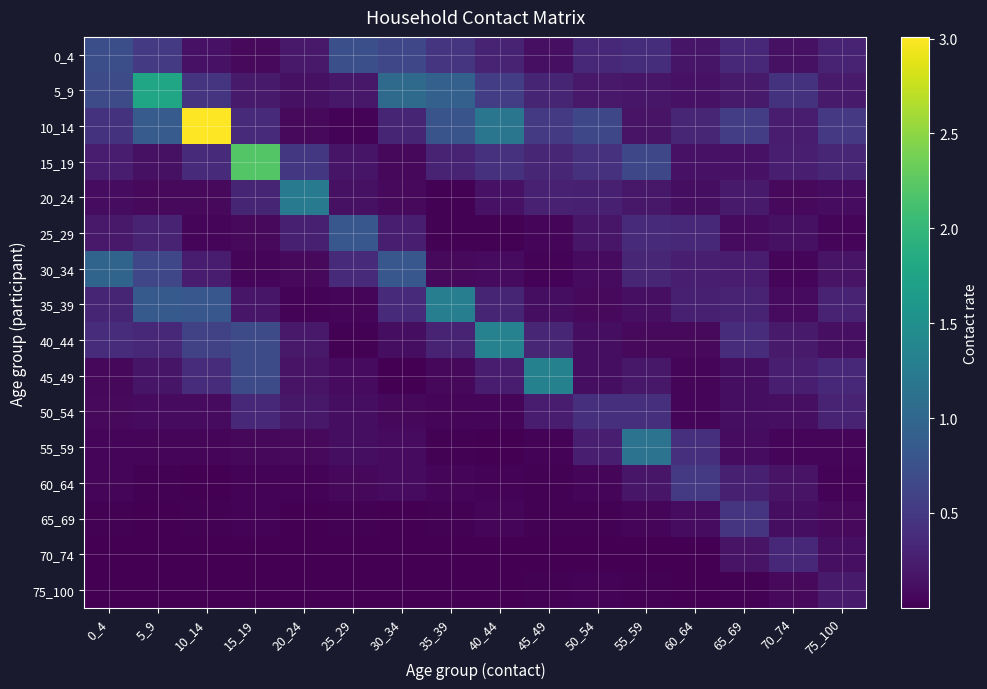

Reading left to right, transcribe all the data shown in this chart.

0_4: 0_4=0.7	5_9=0.5	10_14=0.1	15_19=0.1	20_24=0.2	25_29=0.7	30_34=0.6	35_39=0.5	40_44=0.3	45_49=0.1	50_54=0.3	55_59=0.4	60_64=0.2	65_69=0.3	70_74=0.1	75_100=0.3
5_9: 0_4=0.7	5_9=1.8	10_14=0.5	15_19=0.2	20_24=0.1	25_29=0.2	30_34=1.0	35_39=0.9	40_44=0.5	45_49=0.3	50_54=0.2	55_59=0.2	60_64=0.1	65_69=0.2	70_74=0.4	75_100=0.2
10_14: 0_4=0.4	5_9=0.9	10_14=3.0	15_19=0.4	20_24=0.1	25_29=0.0	30_34=0.3	35_39=0.8	40_44=1.2	45_49=0.5	50_54=0.7	55_59=0.2	60_64=0.3	65_69=0.5	70_74=0.2	75_100=0.5
15_19: 0_4=0.2	5_9=0.1	10_14=0.4	15_19=2.2	20_24=0.5	25_29=0.2	30_34=0.1	35_39=0.3	40_44=0.4	45_49=0.3	50_54=0.4	55_59=0.7	60_64=0.1	65_69=0.1	70_74=0.2	75_100=0.3
20_24: 0_4=0.1	5_9=0.1	10_14=0.1	15_19=0.3	20_24=1.2	25_29=0.1	30_34=0.1	35_39=0.0	40_44=0.1	45_49=0.3	50_54=0.3	55_59=0.2	60_64=0.1	65_69=0.2	70_74=0.1	75_100=0.1
25_29: 0_4=0.2	5_9=0.3	10_14=0.1	15_19=0.1	20_24=0.3	25_29=0.8	30_34=0.3	35_39=0.0	40_44=0.0	45_49=0.1	50_54=0.2	55_59=0.4	60_64=0.3	65_69=0.1	70_74=0.1	75_100=0.1
30_34: 0_4=1.0	5_9=0.6	10_14=0.2	15_19=0.0	20_24=0.1	25_29=0.4	30_34=0.8	35_39=0.1	40_44=0.1	45_49=0.0	50_54=0.1	55_59=0.3	60_64=0.3	65_69=0.2	70_74=0.1	75_100=0.2
35_39: 0_4=0.3	5_9=0.8	10_14=0.8	15_19=0.2	20_24=0.0	25_29=0.0	30_34=0.4	35_39=1.3	40_44=0.3	45_49=0.1	50_54=0.1	55_59=0.1	60_64=0.3	65_69=0.3	70_74=0.1	75_100=0.3
40_44: 0_4=0.4	5_9=0.3	10_14=0.6	15_19=0.7	20_24=0.2	25_29=0.0	30_34=0.1	35_39=0.3	40_44=1.3	45_49=0.3	50_54=0.1	55_59=0.1	60_64=0.1	65_69=0.4	70_74=0.2	75_100=0.1
45_49: 0_4=0.1	5_9=0.2	10_14=0.4	15_19=0.7	20_24=0.2	25_29=0.1	30_34=0.0	35_39=0.1	40_44=0.2	45_49=1.3	50_54=0.1	55_59=0.2	60_64=0.0	65_69=0.1	70_74=0.3	75_100=0.3
50_54: 0_4=0.1	5_9=0.1	10_14=0.1	15_19=0.4	20_24=0.2	25_29=0.1	30_34=0.1	35_39=0.0	40_44=0.1	45_49=0.2	50_54=0.4	55_59=0.4	60_64=0.1	65_69=0.1	70_74=0.1	75_100=0.3
55_59: 0_4=0.1	5_9=0.0	10_14=0.0	15_19=0.1	20_24=0.1	25_29=0.1	30_34=0.1	35_39=0.0	40_44=0.0	45_49=0.0	50_54=0.3	55_59=1.1	60_64=0.4	65_69=0.1	70_74=0.1	75_100=0.0
60_64: 0_4=0.0	5_9=0.0	10_14=0.0	15_19=0.0	20_24=0.0	25_29=0.1	30_34=0.1	35_39=0.0	40_44=0.0	45_49=0.0	50_54=0.1	55_59=0.2	60_64=0.5	65_69=0.3	70_74=0.2	75_100=0.0
65_69: 0_4=0.0	5_9=0.0	10_14=0.0	15_19=0.0	20_24=0.0	25_29=0.0	30_34=0.0	35_39=0.0	40_44=0.0	45_49=0.0	50_54=0.0	55_59=0.0	60_64=0.1	65_69=0.5	70_74=0.1	75_100=0.1
70_74: 0_4=0.0	5_9=0.0	10_14=0.0	15_19=0.0	20_24=0.0	25_29=0.0	30_34=0.0	35_39=0.0	40_44=0.0	45_49=0.0	50_54=0.0	55_59=0.0	60_64=0.0	65_69=0.2	70_74=0.3	75_100=0.1
75_100: 0_4=0.0	5_9=0.0	10_14=0.0	15_19=0.0	20_24=0.0	25_29=0.0	30_34=0.0	35_39=0.0	40_44=0.0	45_49=0.0	50_54=0.0	55_59=0.0	60_64=0.0	65_69=0.0	70_74=0.1	75_100=0.2